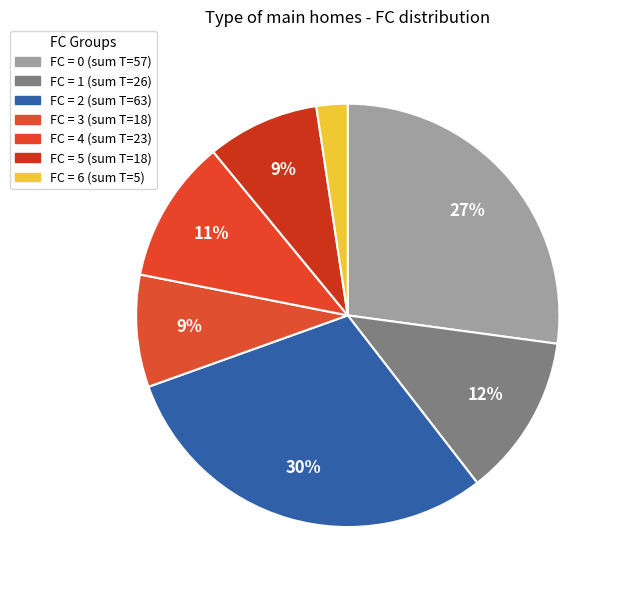

How many segments does this pie chart have?

7